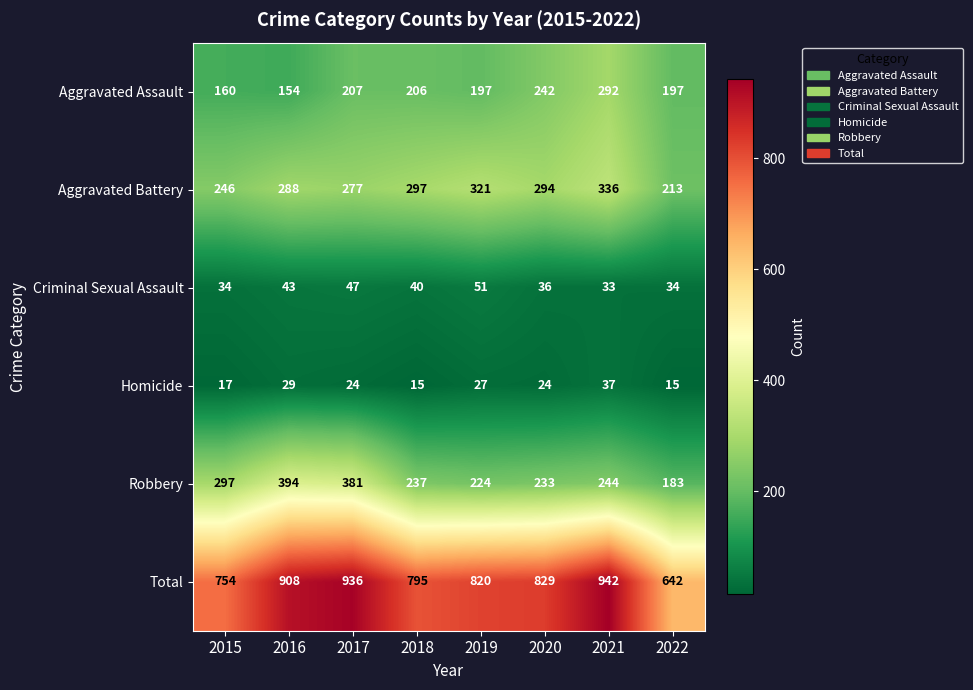

Which series has the largest range (max minus min)?

Total